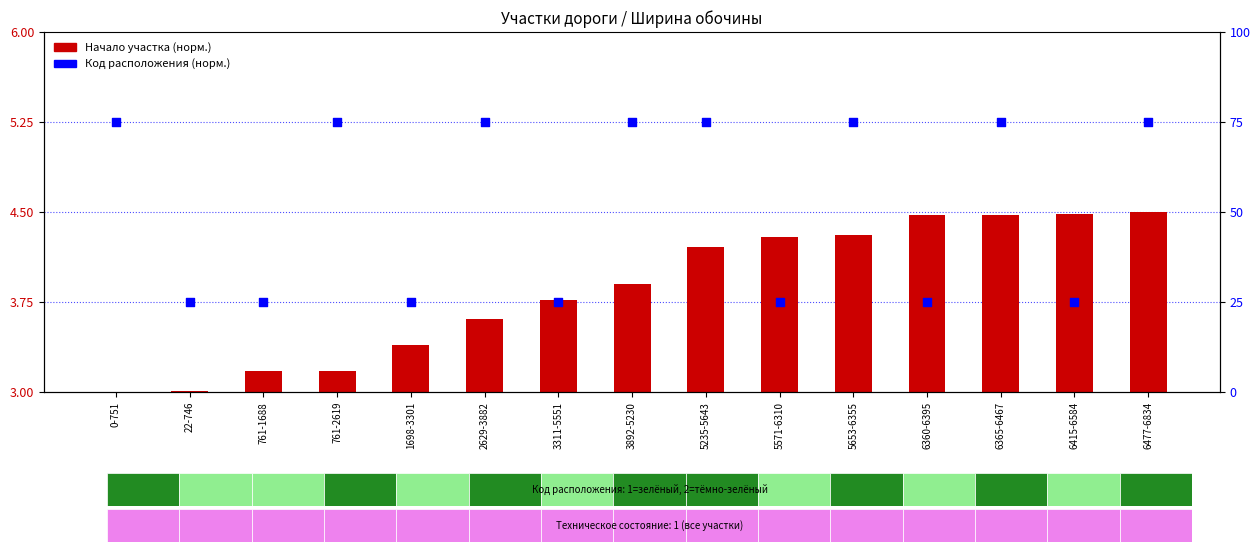

Is the value of Начало участка (норм.) at 6477-6834 greater than the value of Код расположения (норм.) at 761-2619?

No